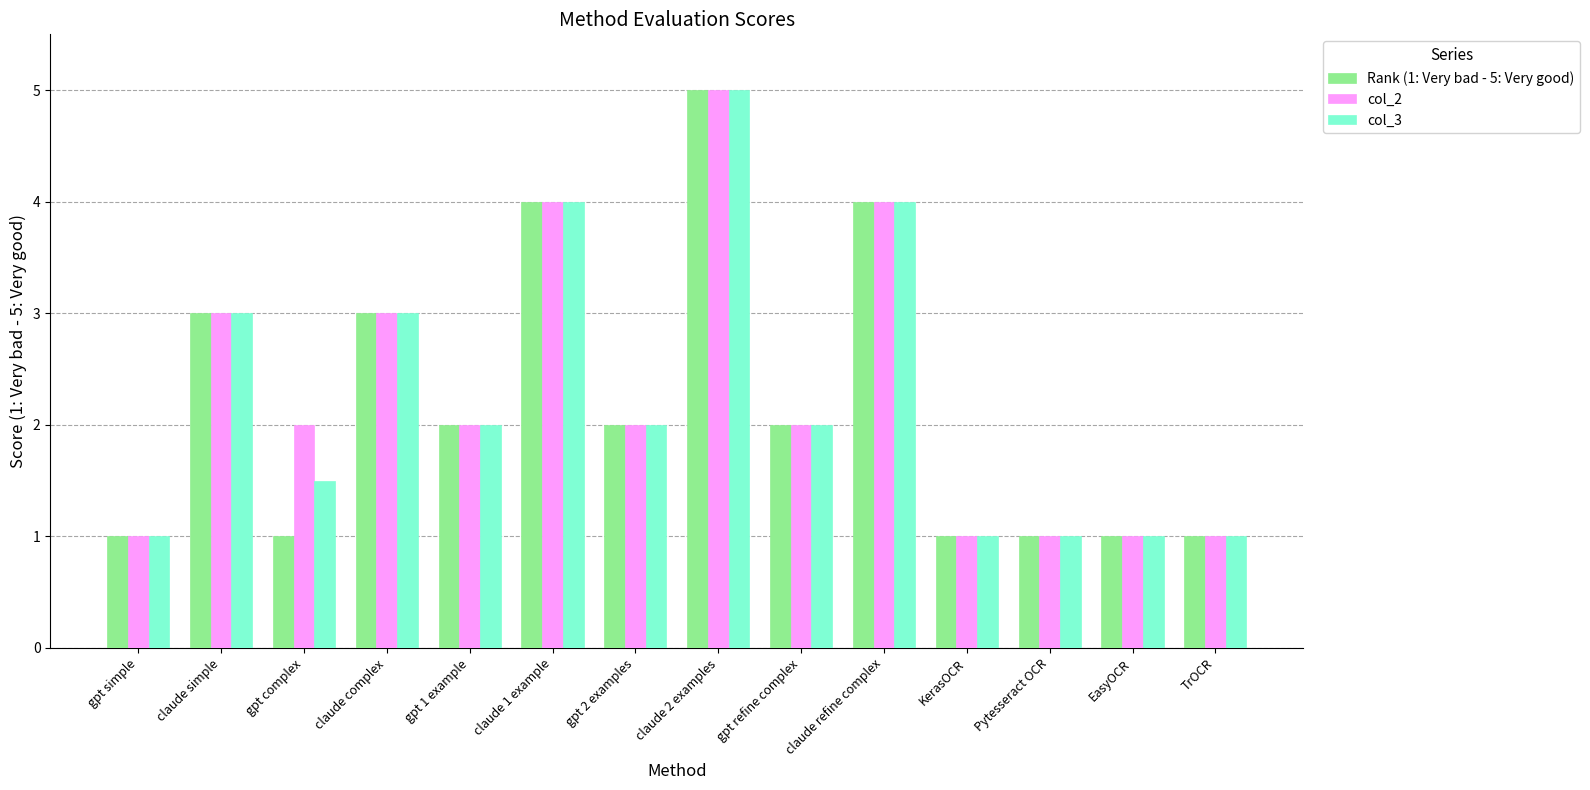

What is the value of the col_3 bar at the 14th from the left?

1.0